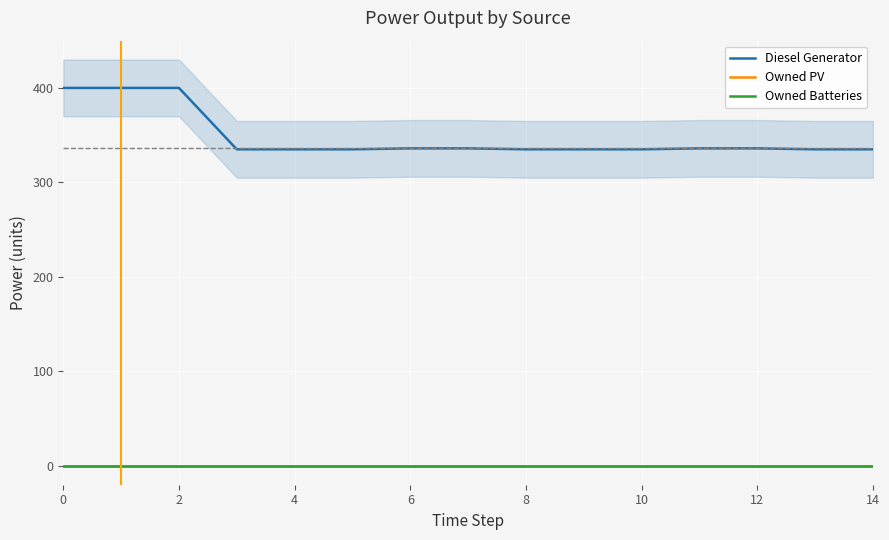

What value does the Diesel Generator series have at 0, to the nearest 10?

400